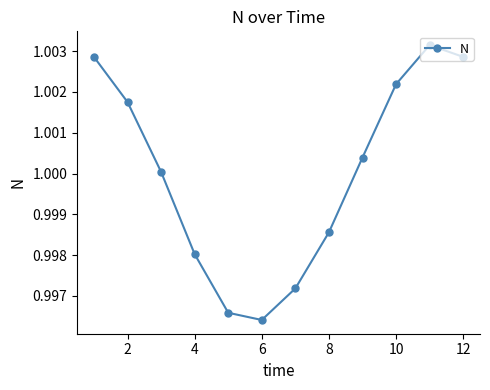

True or false: the data has more than 0 interior local peaks.

True